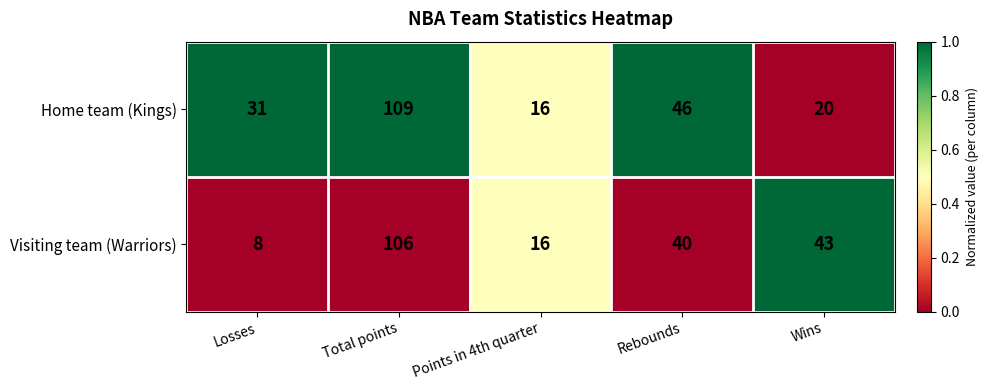

Which label corresponds to the smallest value in the chart?

Losses